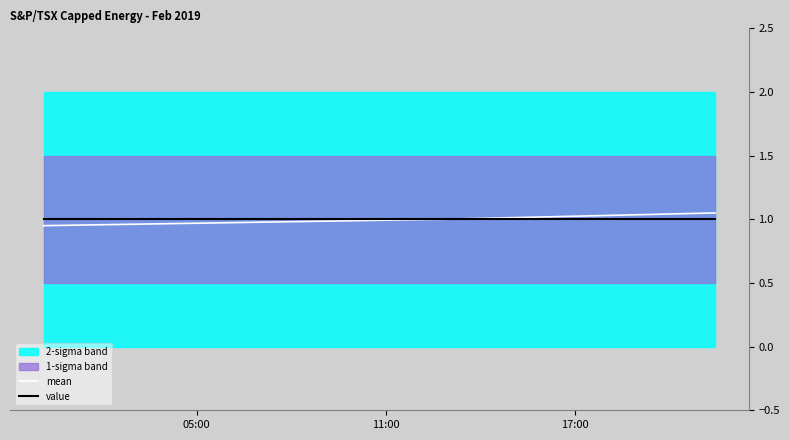

What is the highest value of the value series?

1.0